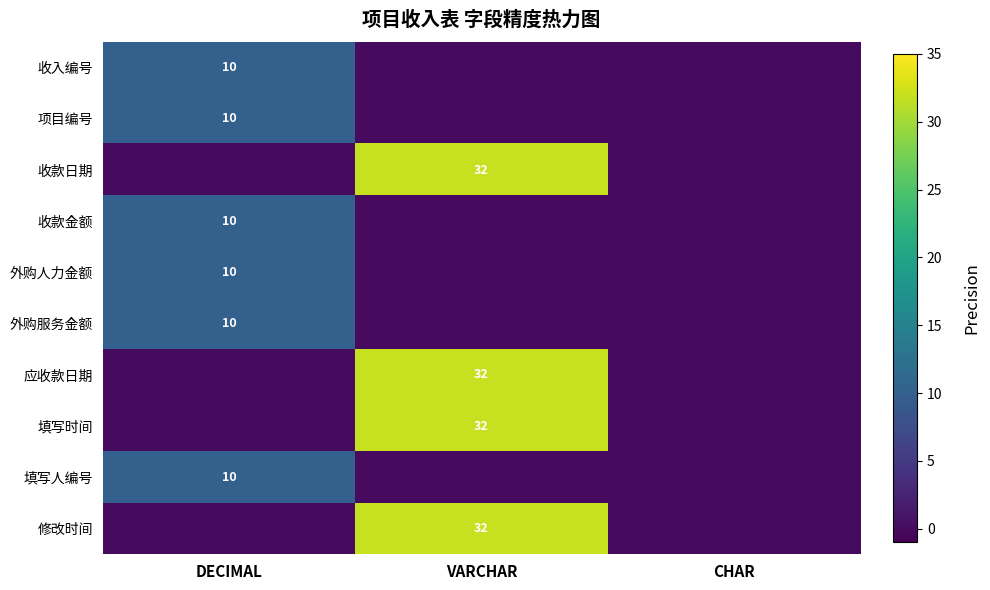

The 修改时间 series shows 32 at VARCHAR. True or false?

True